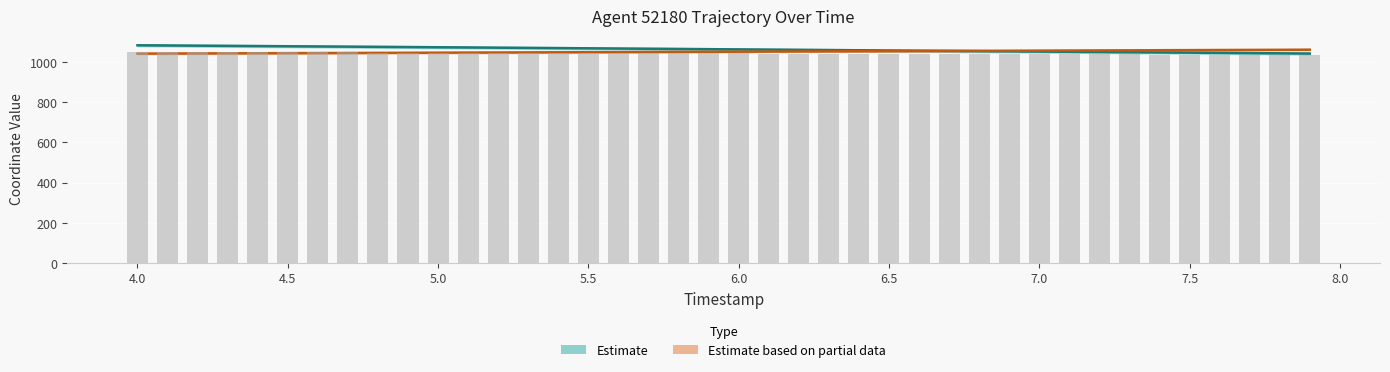

What is the average value of the Y Coordinate (Estimate based on partial data) series?

1051.2